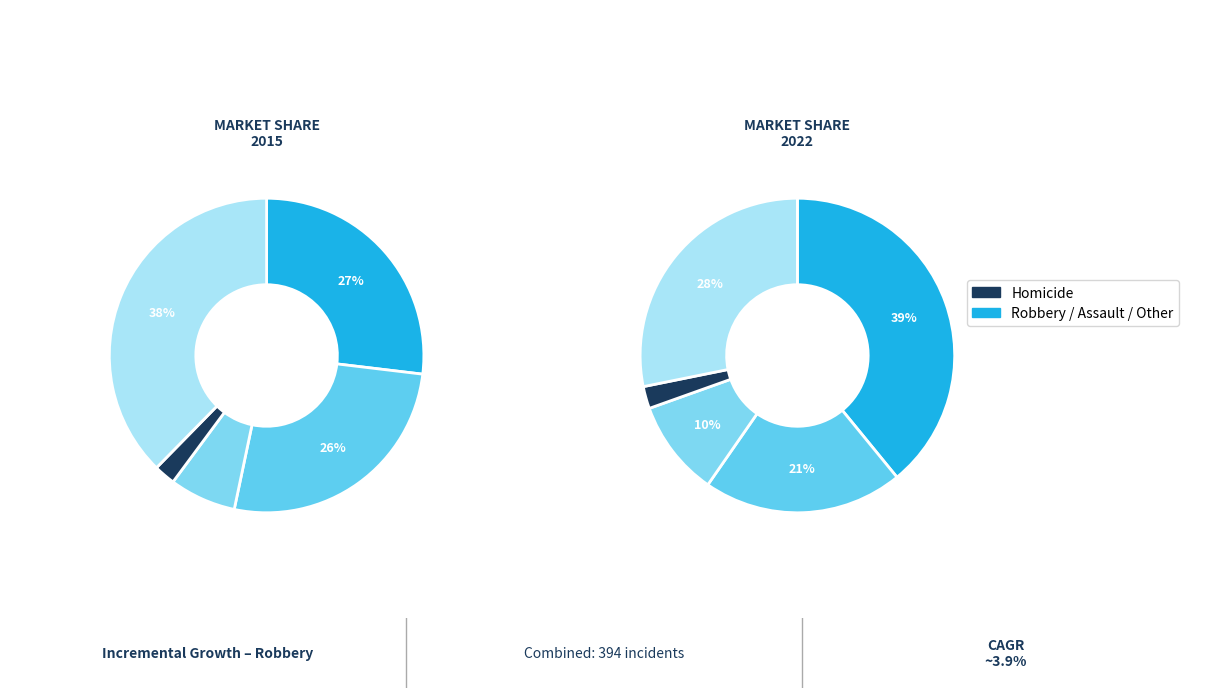

Does any single category account for the majority?

No